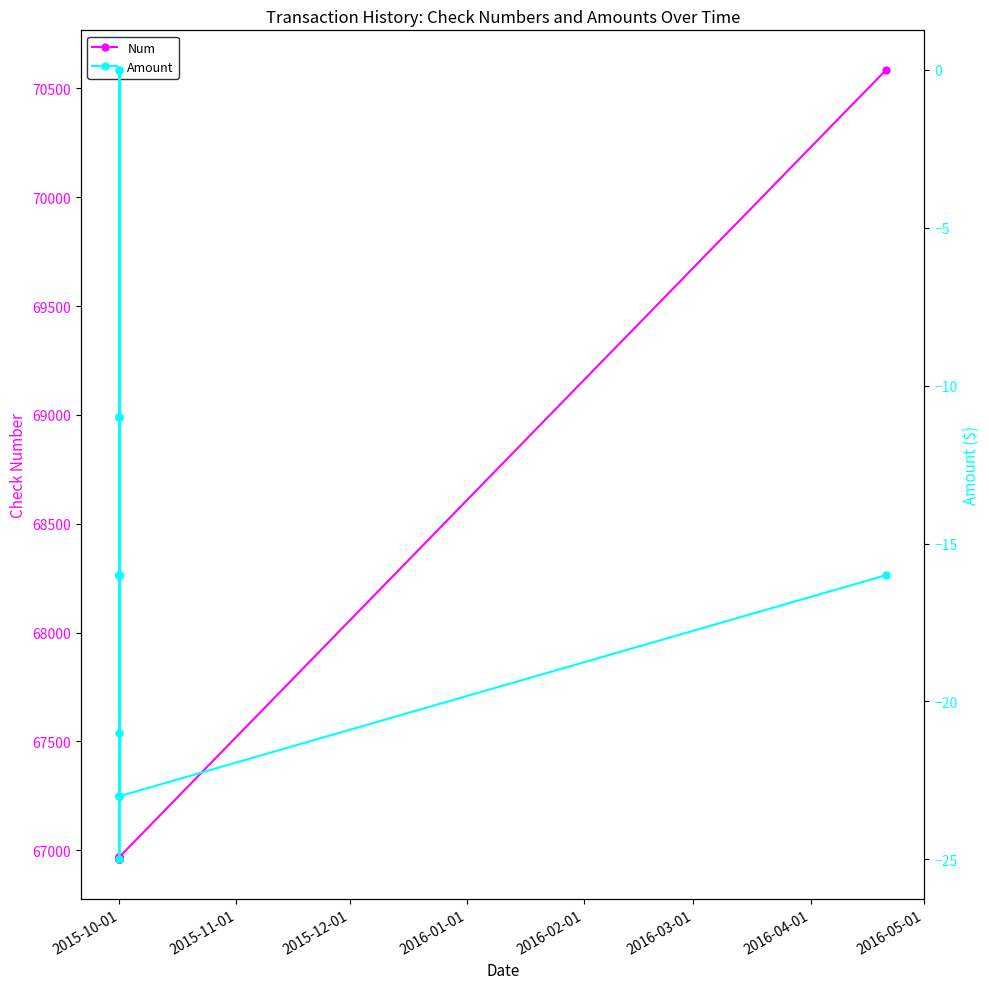

What is the minimum value shown in the chart?

-25